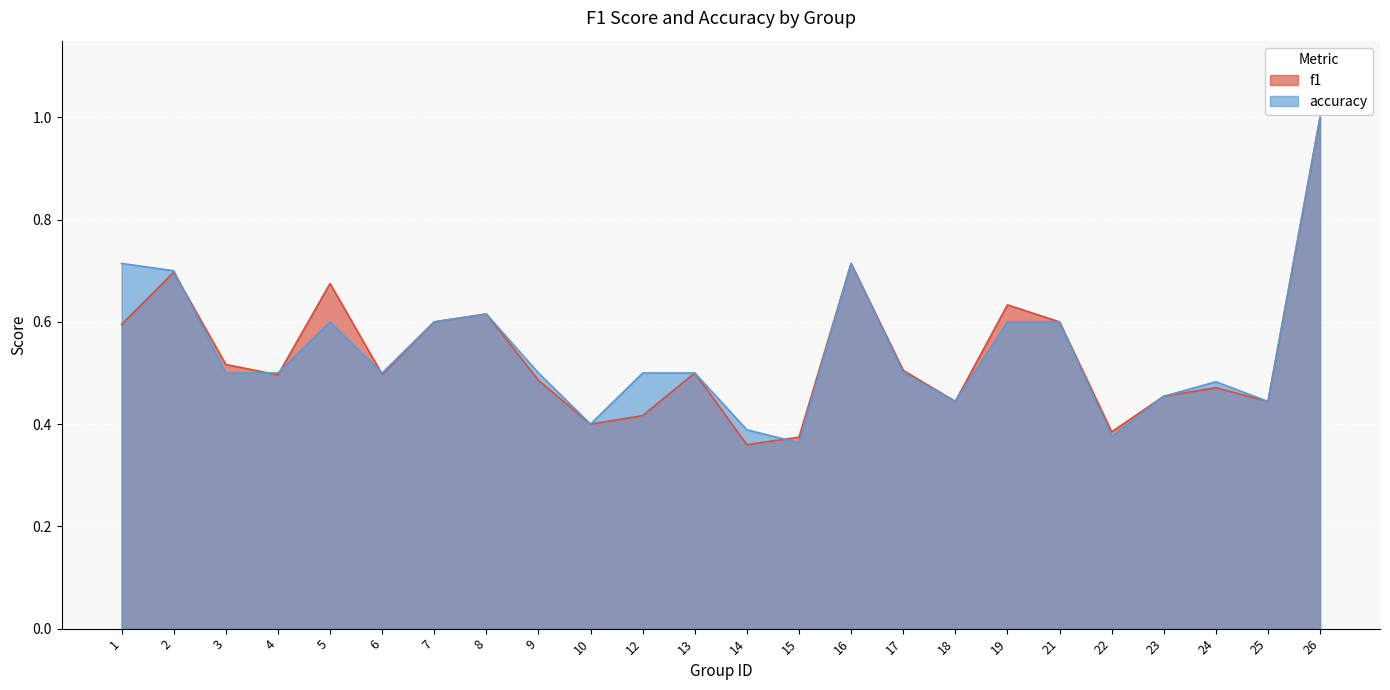

What are all the series names shown in the legend?

f1, accuracy